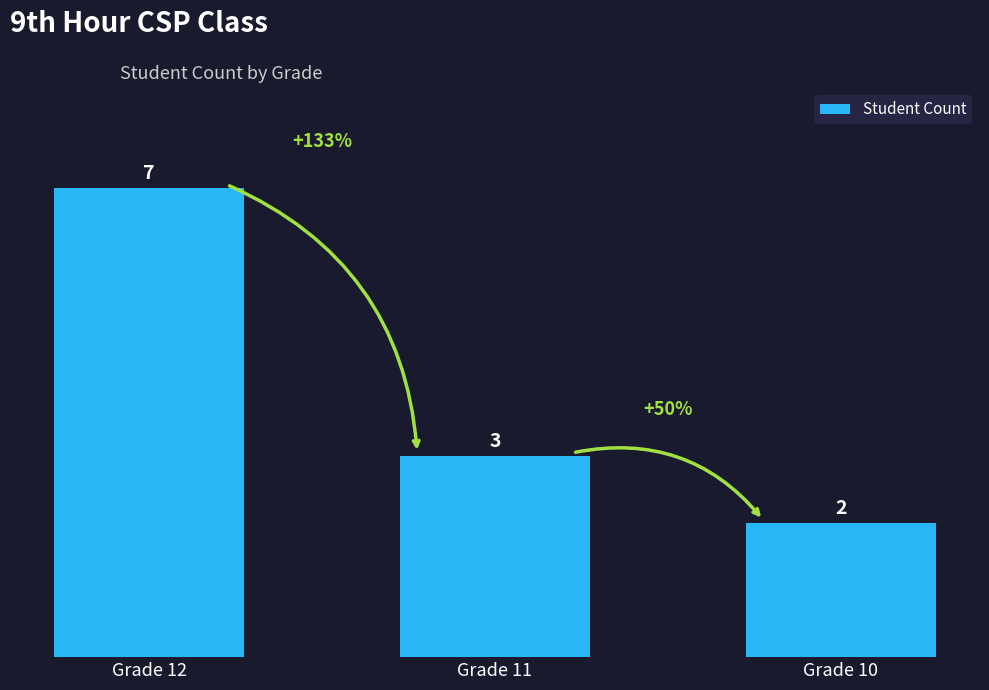

What is the greatest value displayed?

7